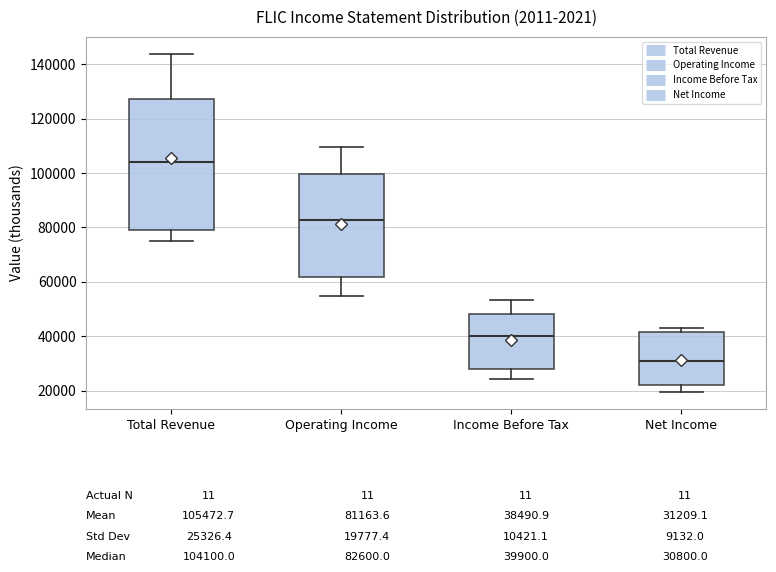

Which box has the lowest median line?

Net Income